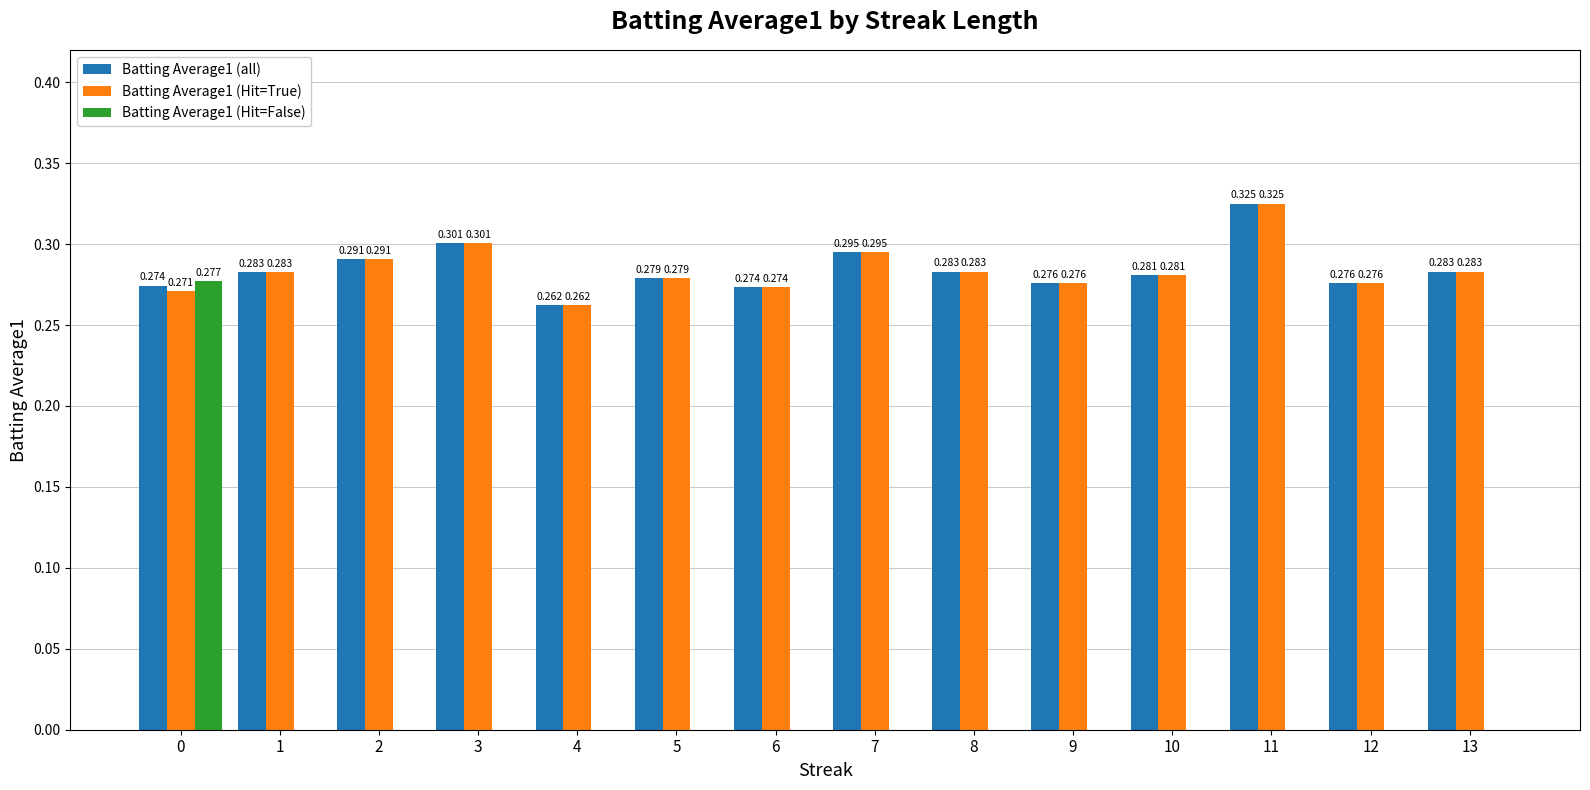

Read the Batting Average1 (all) value at 12.

0.3